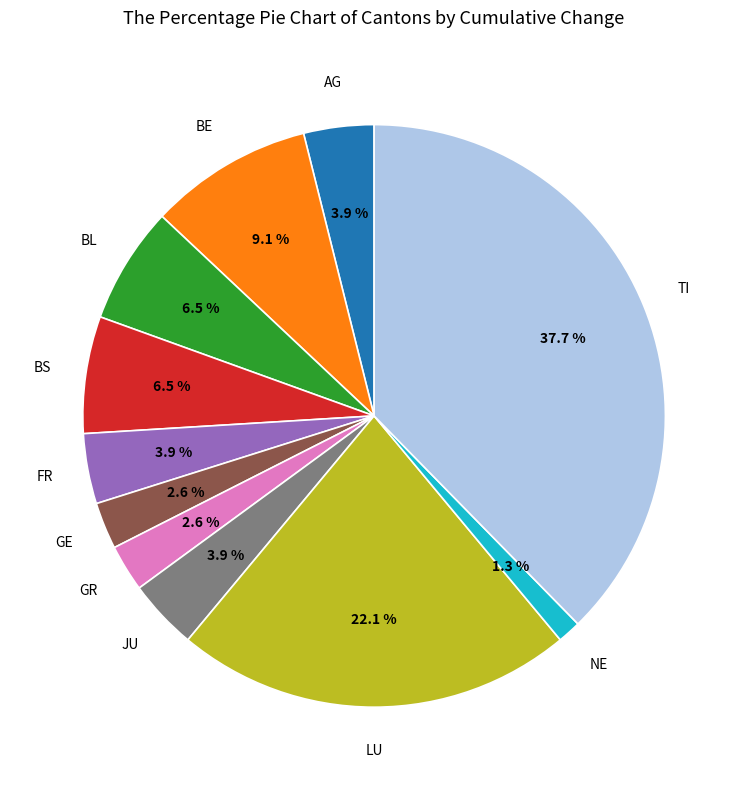

Is there any slice that represents more than half of the pie?

No